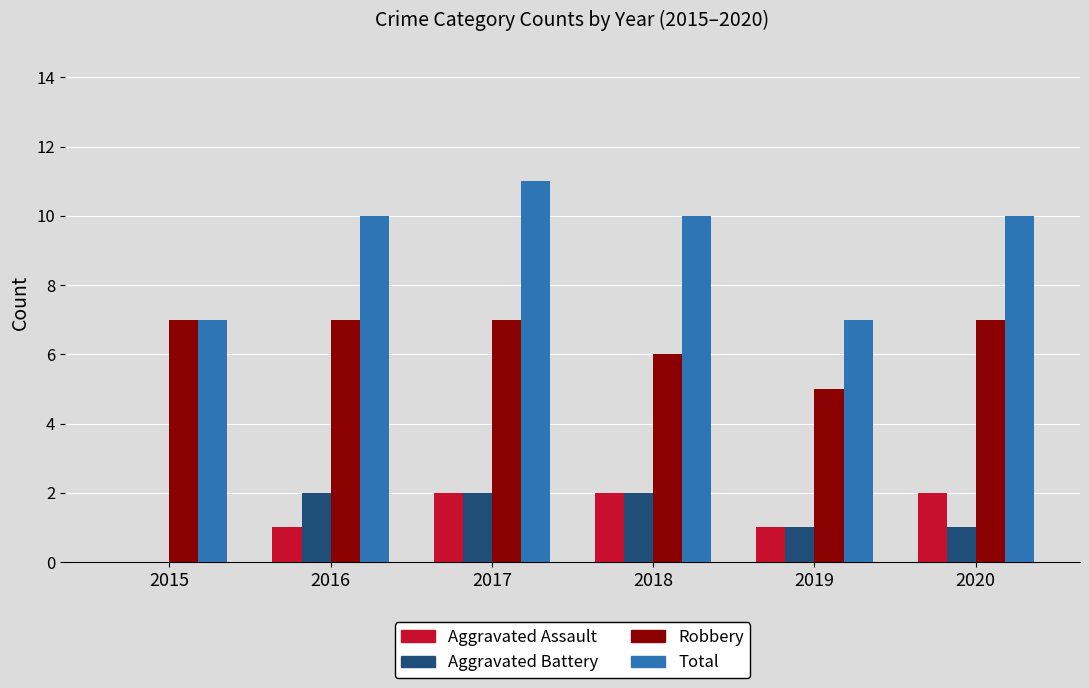

True or false: Robbery has a value of 7 at 2015.

True